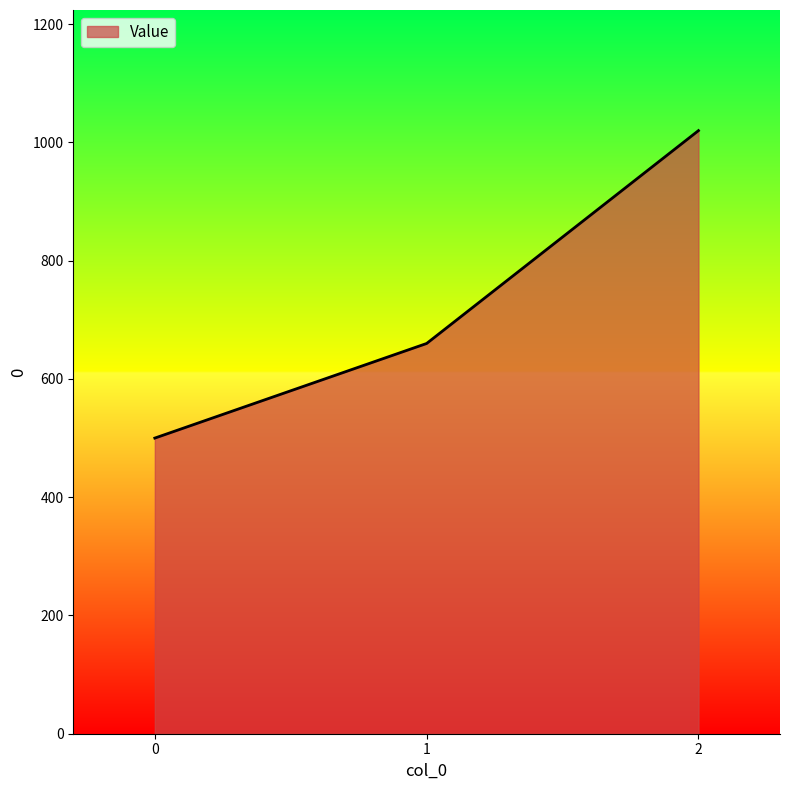

Reading right to left, what are all the values shown in this chart?

1020	660	500